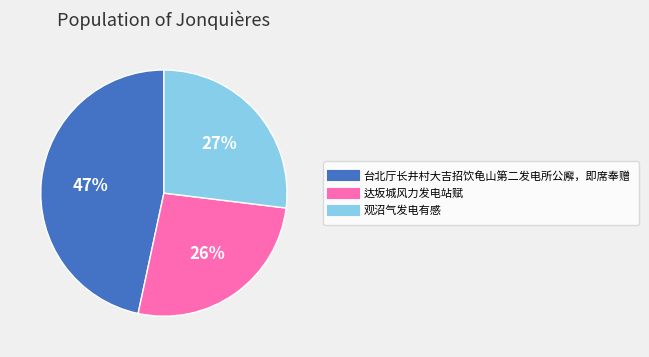

To the nearest percent, what portion does 台北厅长井村大吉招饮龟山第二发电所公廨，即席奉赠 represent?

47%